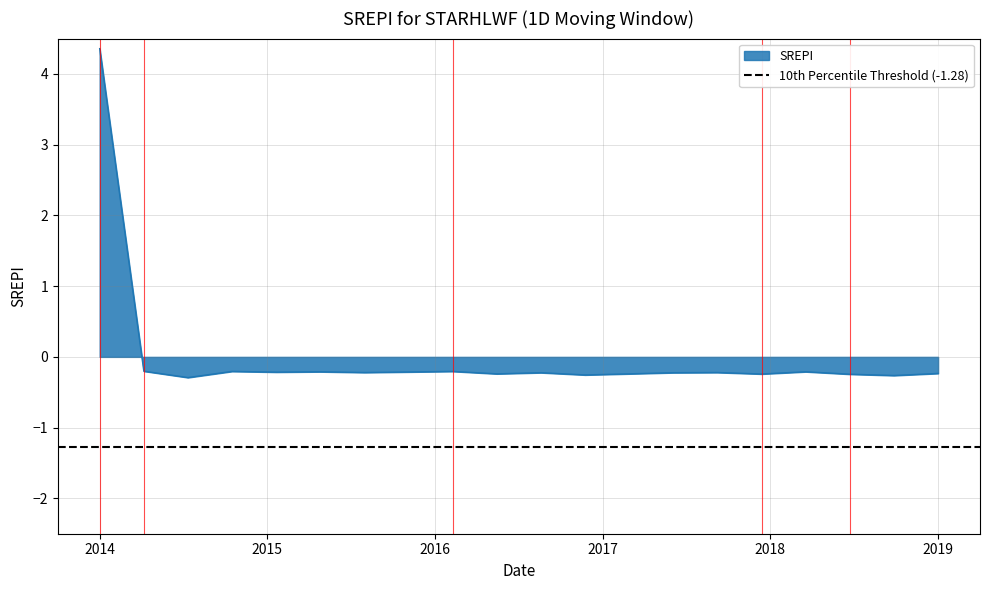

What is the value of the 2nd point from the left?

-0.2